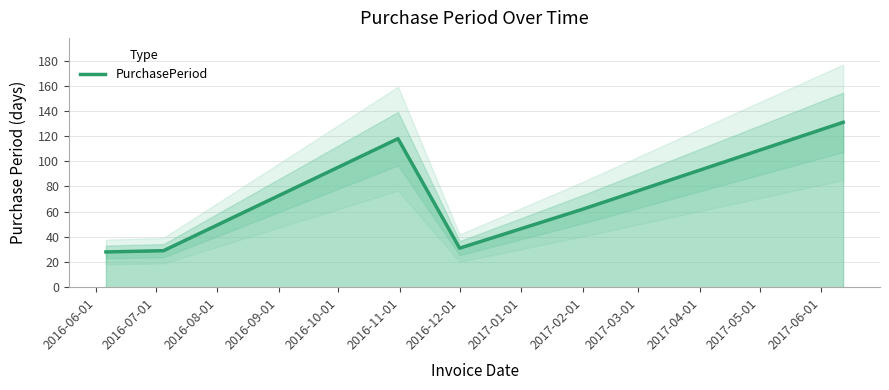

The value of PurchasePeriod at 2017-02-01 is 107. True or false?

False